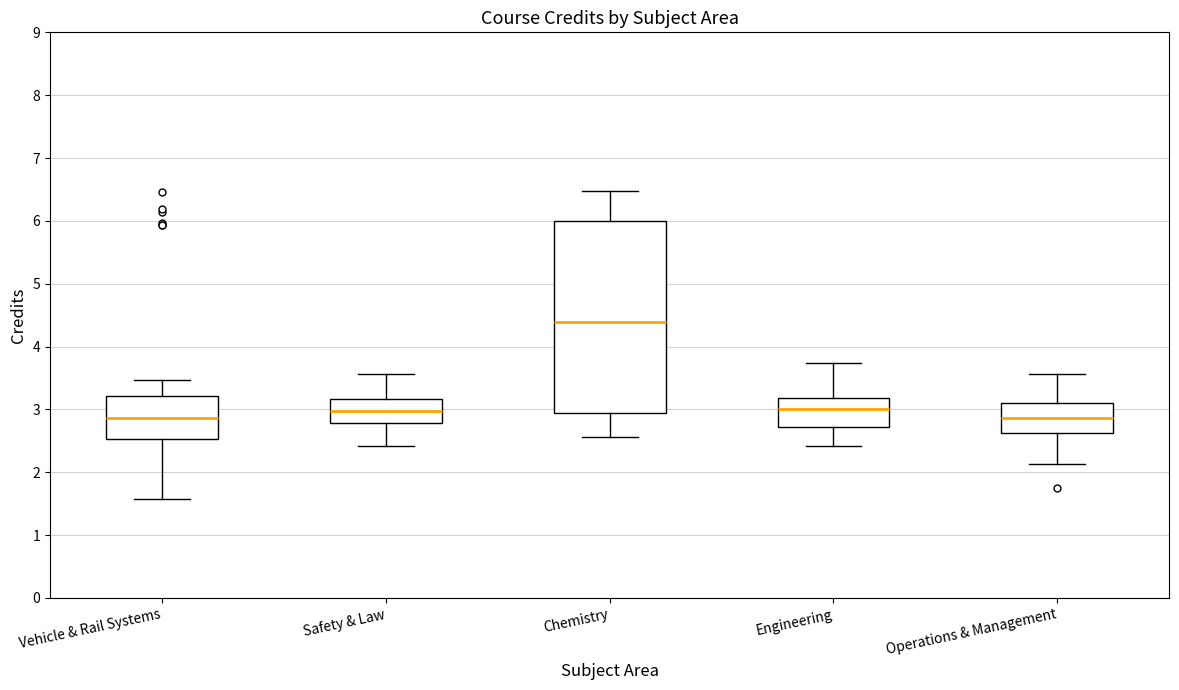

Where does the lower whisker of the box for Vehicle & Rail Systems end on the y-axis? The values are not printed on the chart, so give them approximately, as read against the axis.

1.6